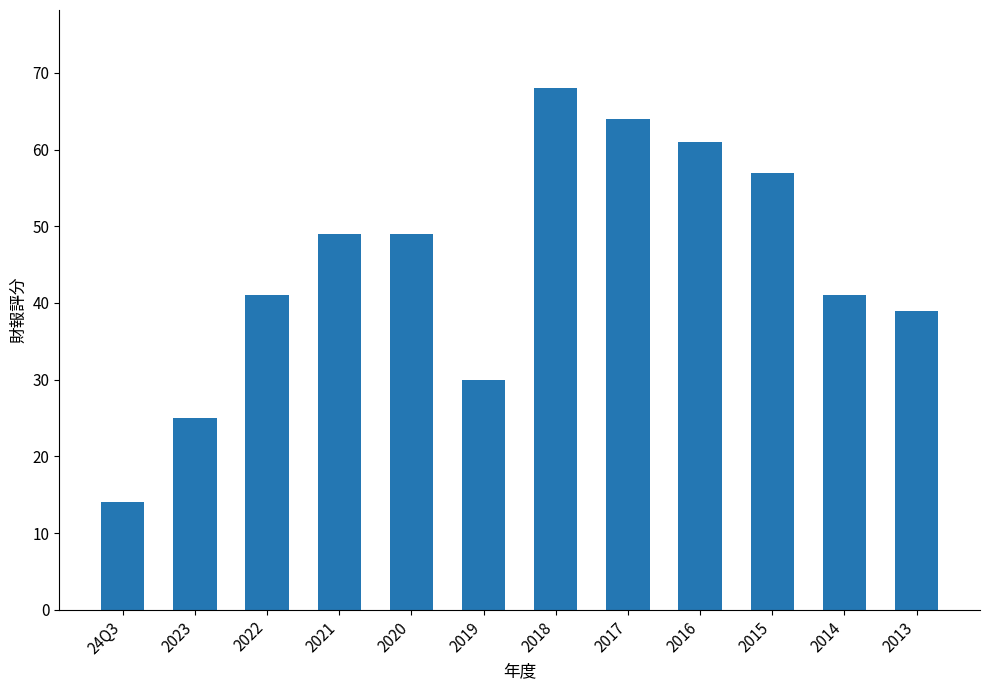

Between 2019 and 2021, which is larger?

2021